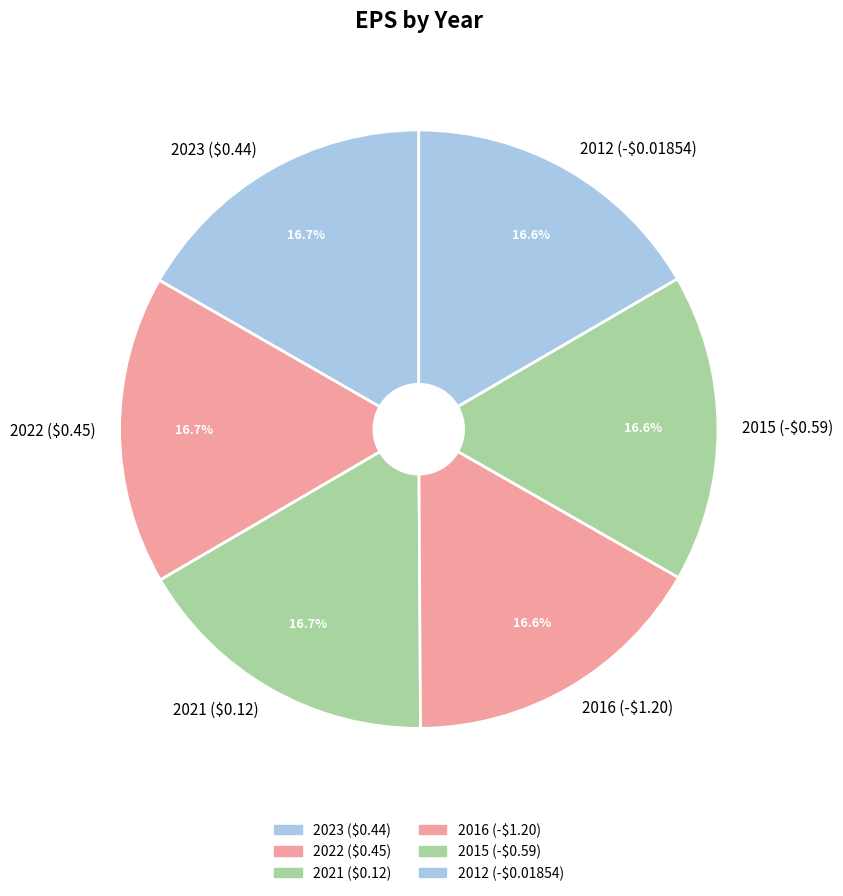

Combined, what portion of the pie is 2021 ($0.12) and 2016 (-$1.20)?

33.3%